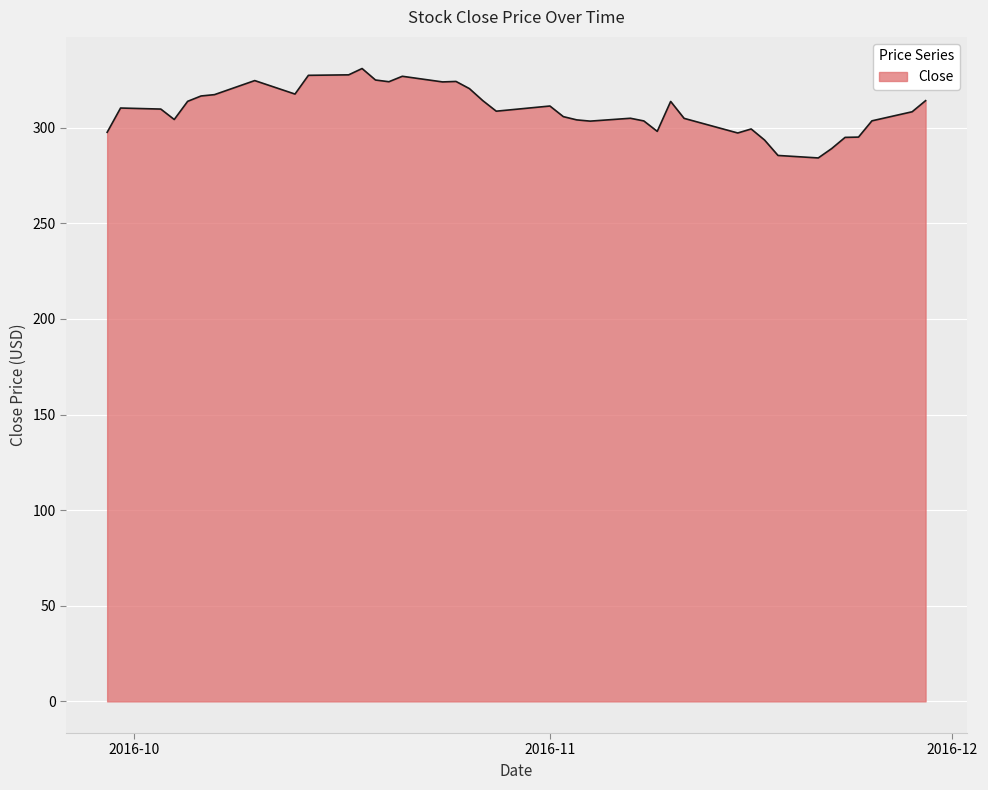

What is the greatest value displayed?

330.9